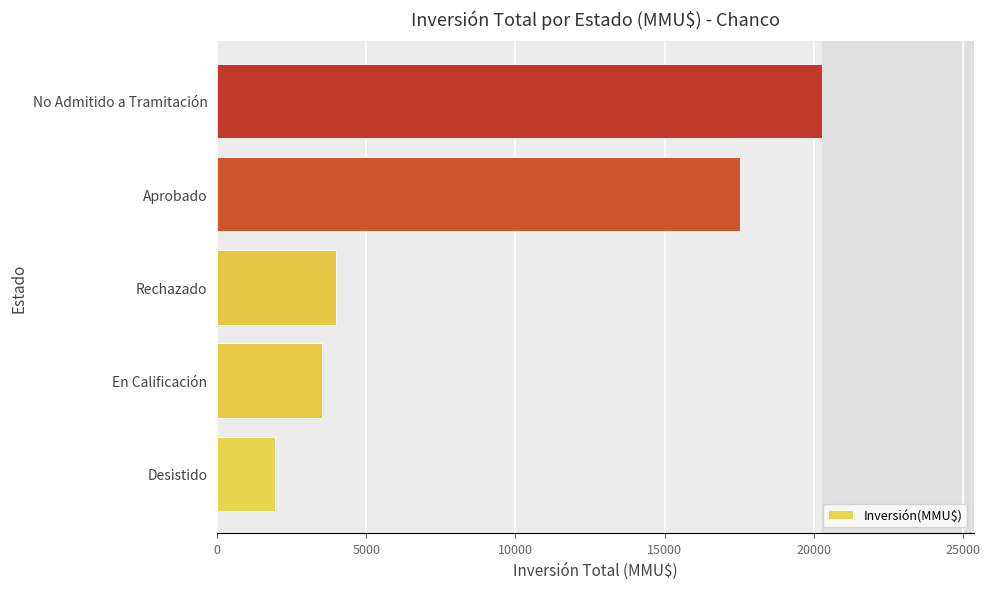

The value at En Calificación is 835. True or false?

False